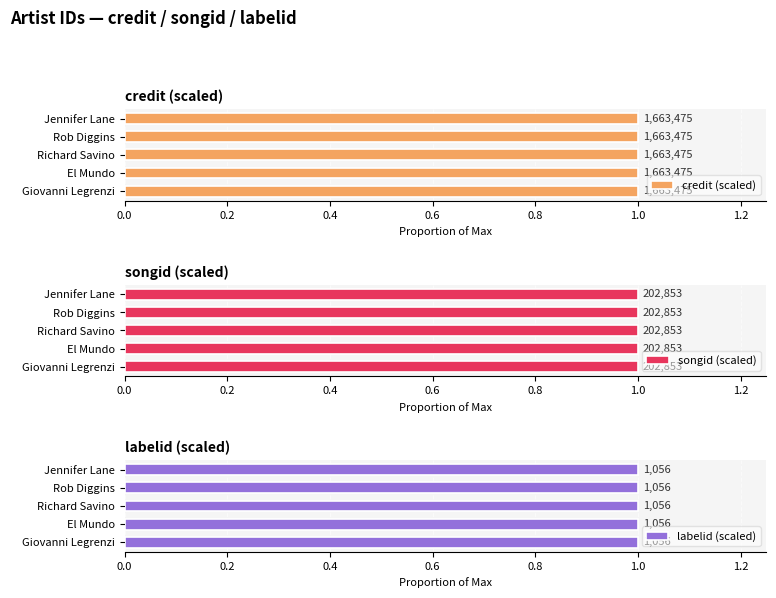

What is the value of the labelid bar at the 2nd from the left?

1056